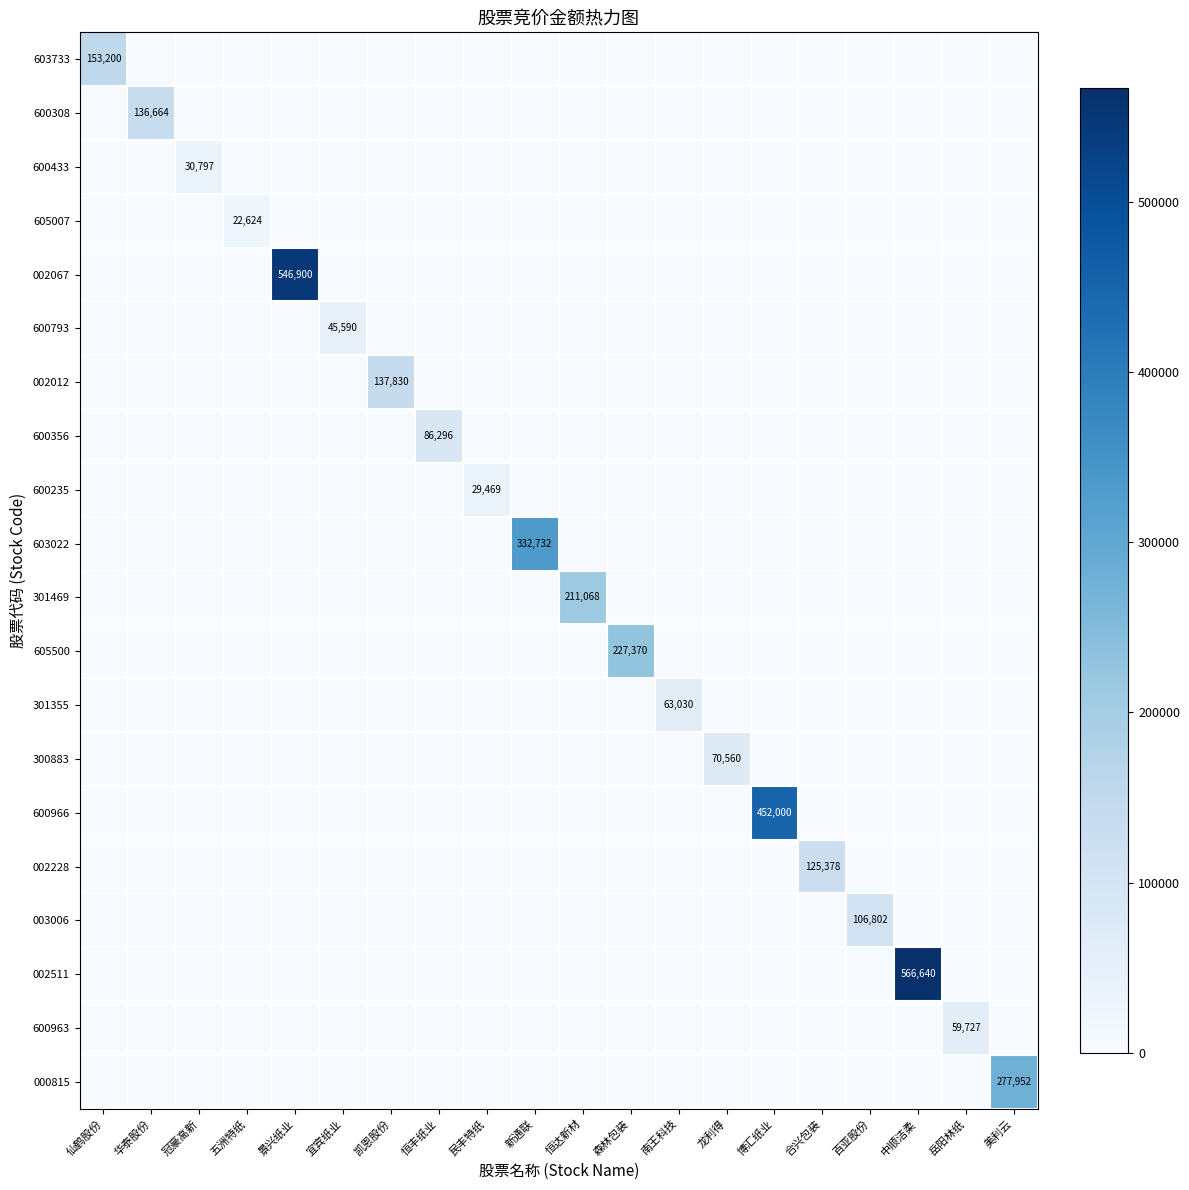

What is the sum of all 003006 values?

106802